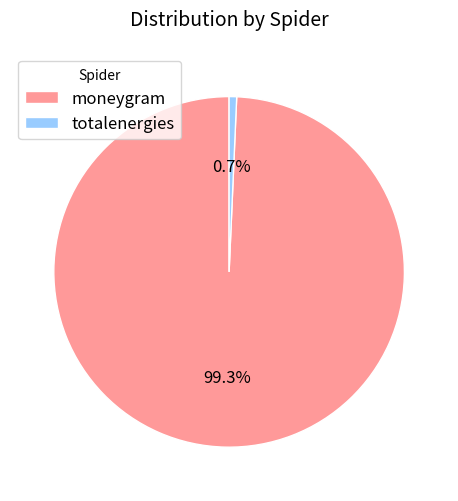

To the nearest percent, what is the combined percentage of moneygram and totalenergies?

100%